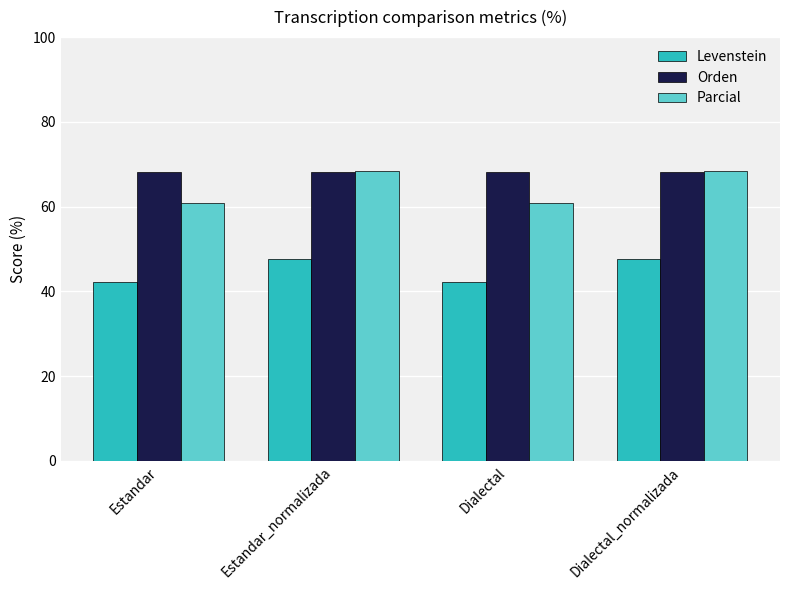

Are the bars horizontal?

No